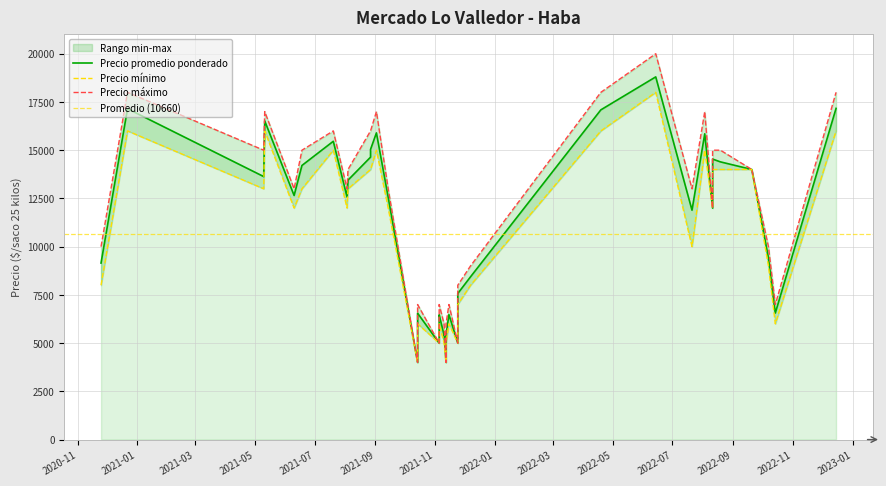

Which series has the largest range (max minus min)?

Precio maximo